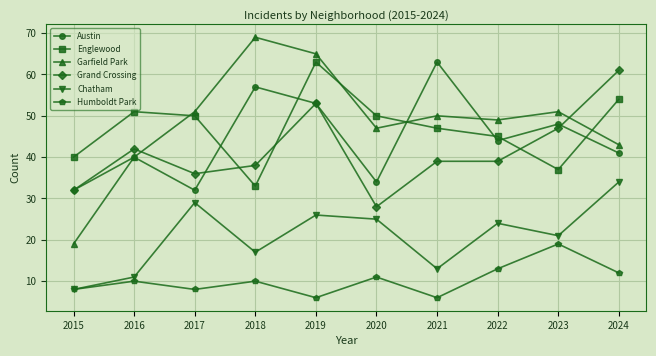

True or false: Humboldt Park and Englewood intersect in this chart.

False